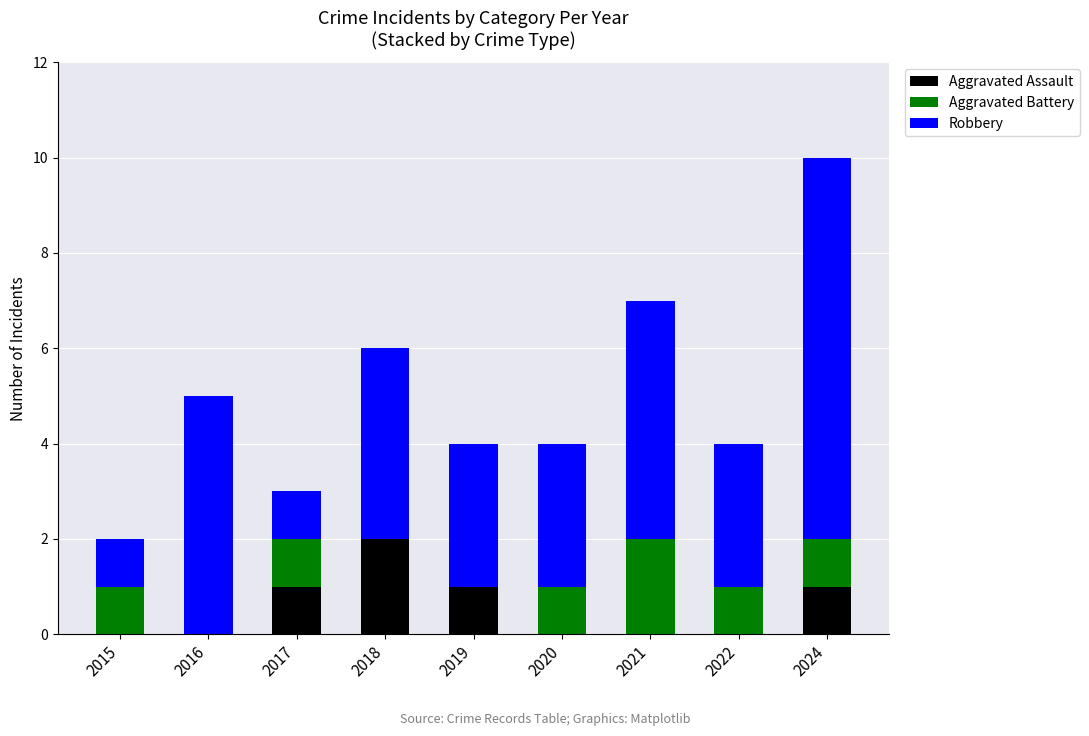

At which category is the sum across all series the highest?

2024